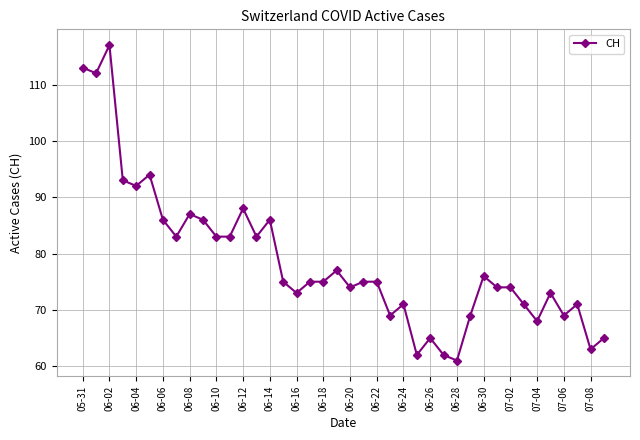

What is the value of the 11th point from the left?

83